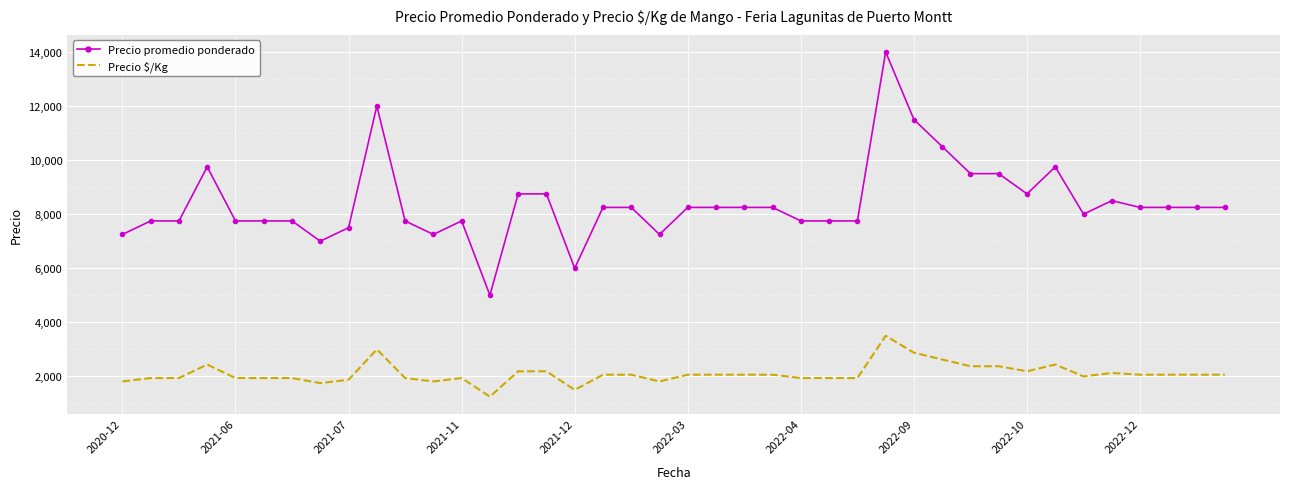

True or false: Precio promedio ponderado and Precio $/Kg intersect in this chart.

False